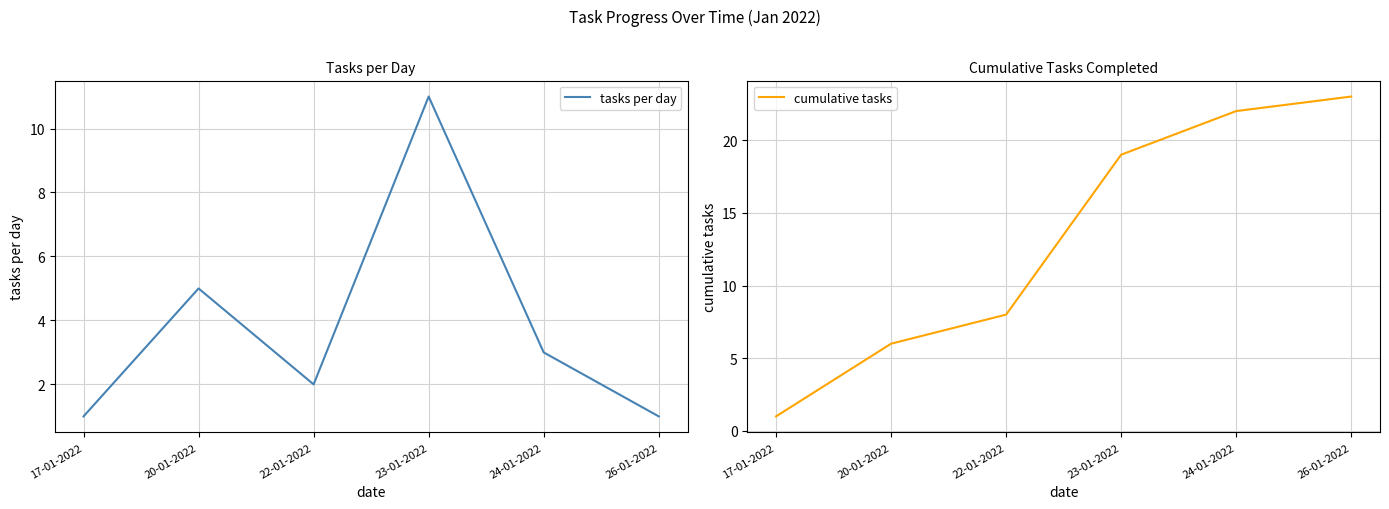

Is this an area chart (filled region under the line)?

No